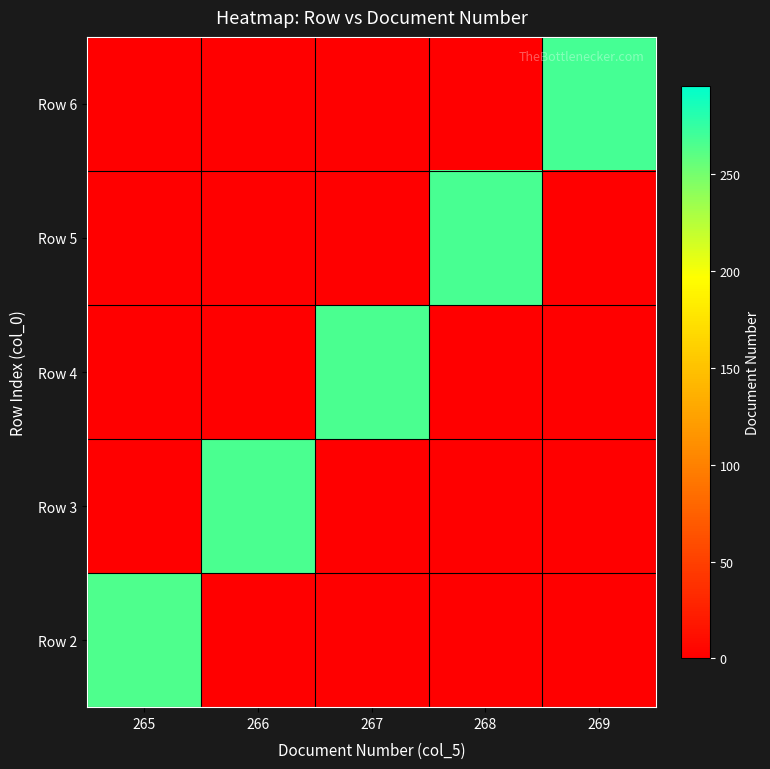

At how many categories does at least one series exceed 48?

5